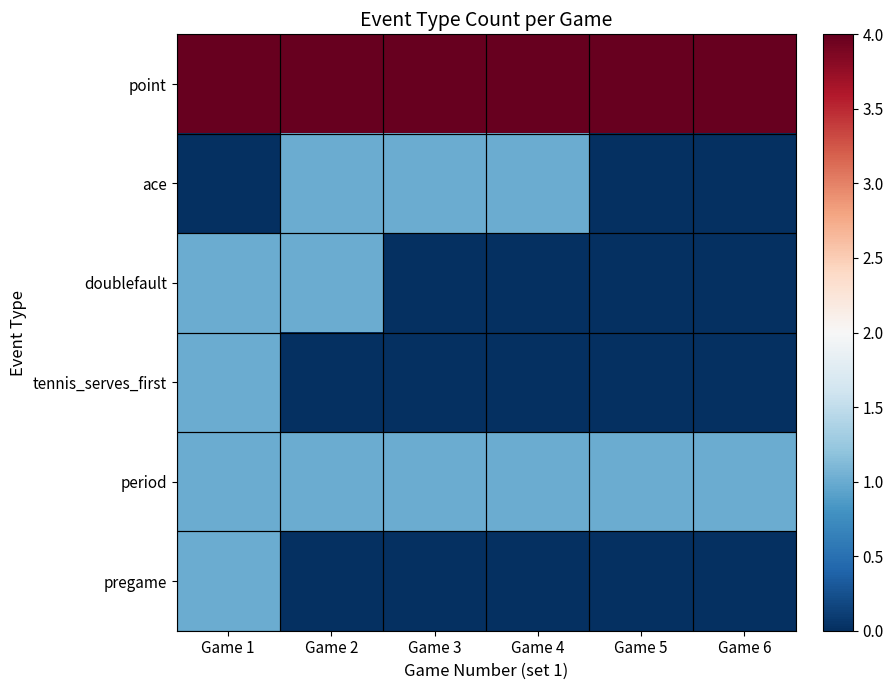

How many data points does each series have?

6